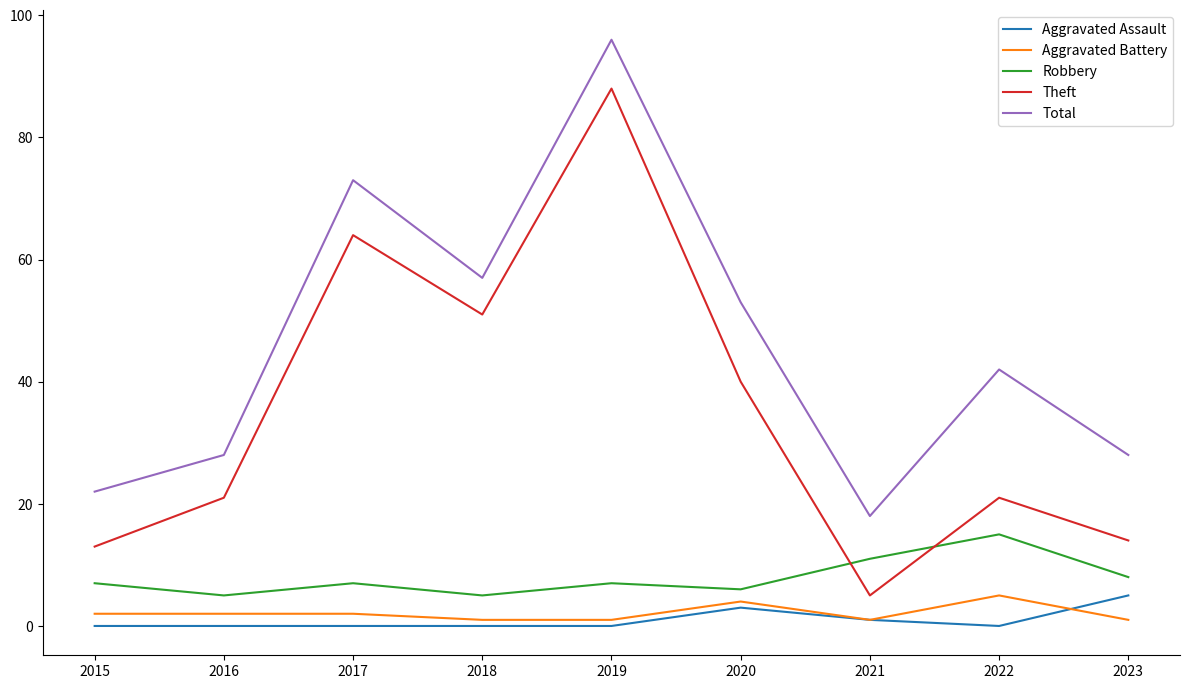

What is the minimum value for Theft?

5